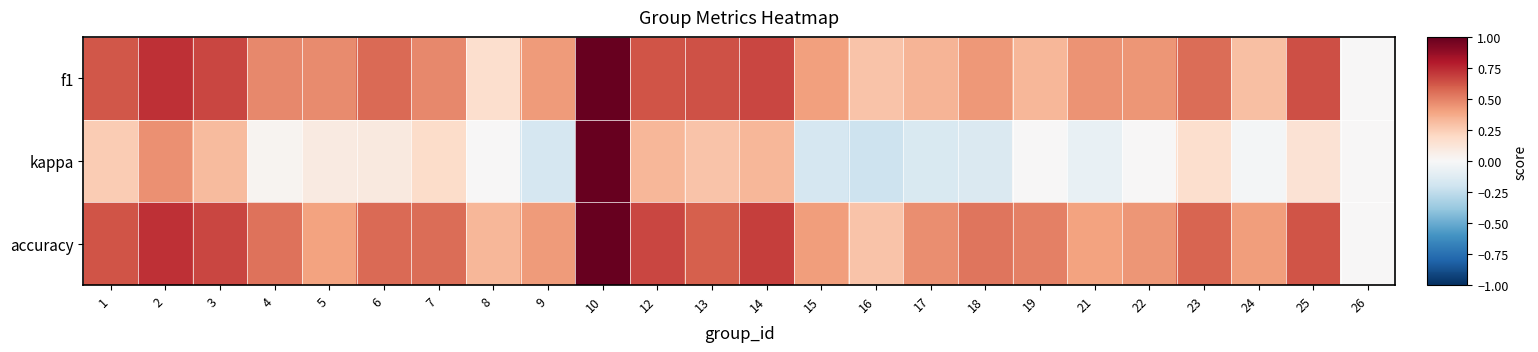

List the series in order of their peak value, lowest first.

f1, kappa, accuracy